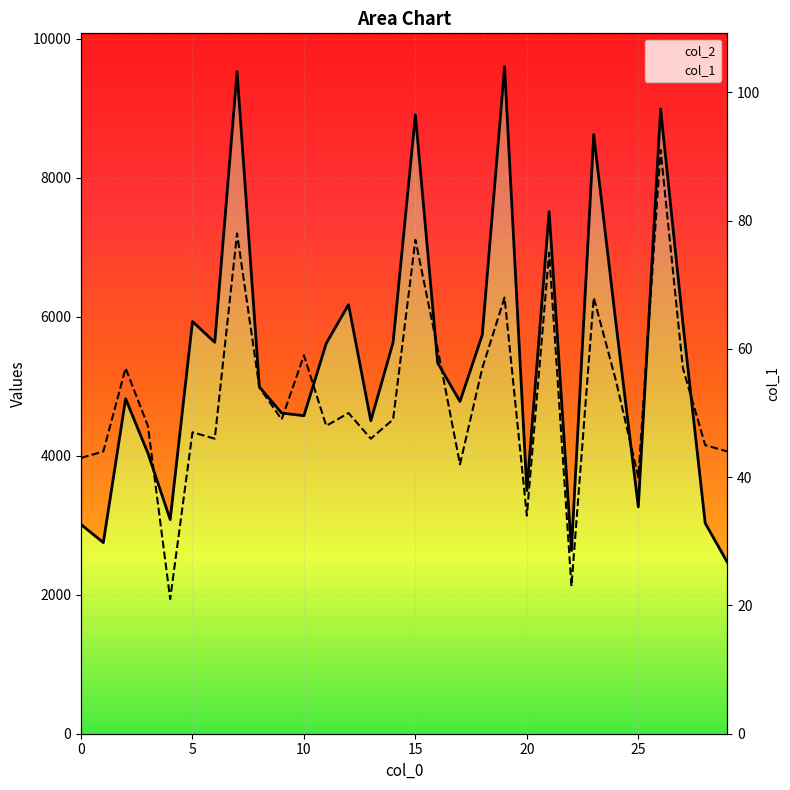

True or false: col_1 and col_2 cross at least once.

False